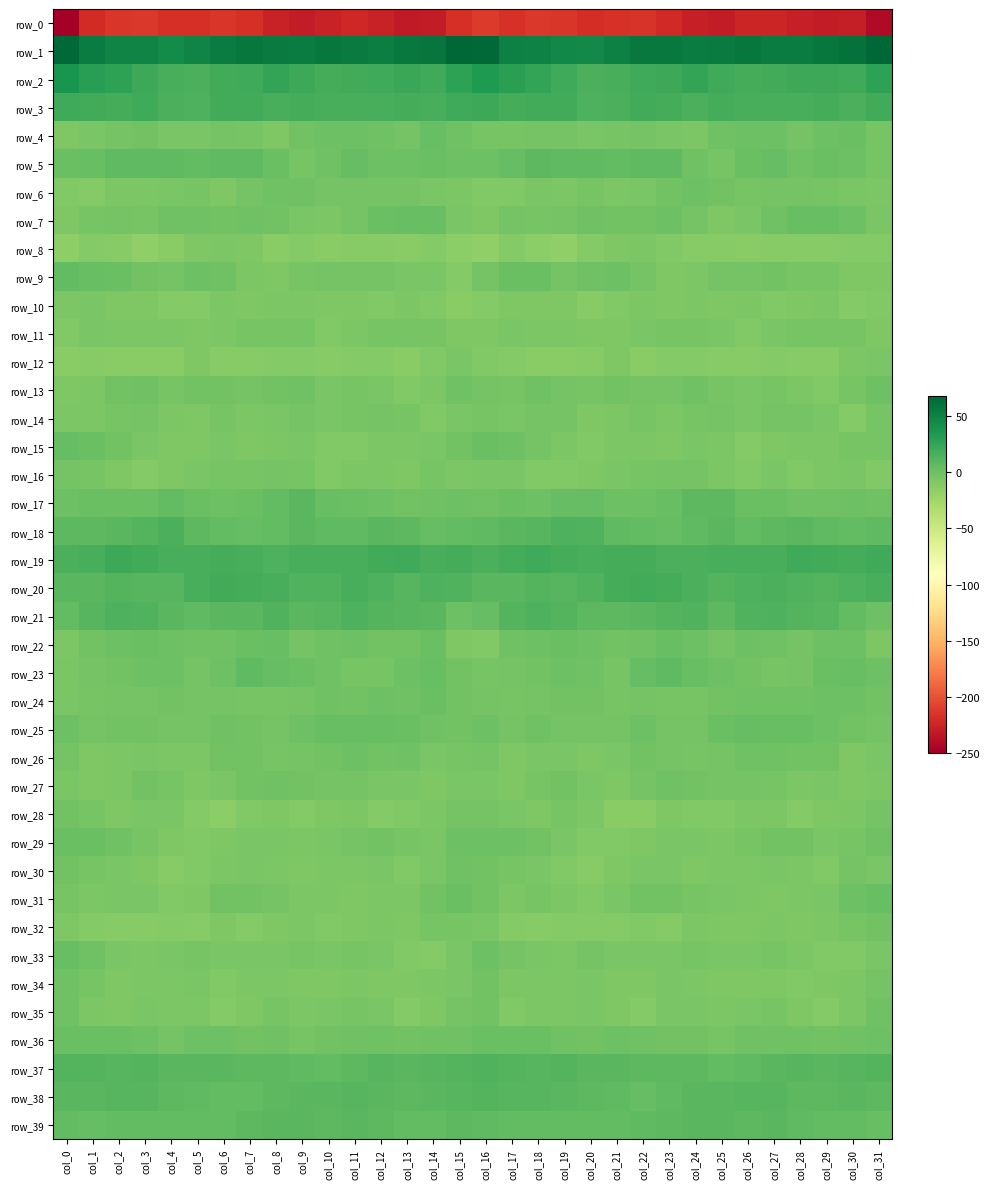

How many positive values does the row_34 series have?

1